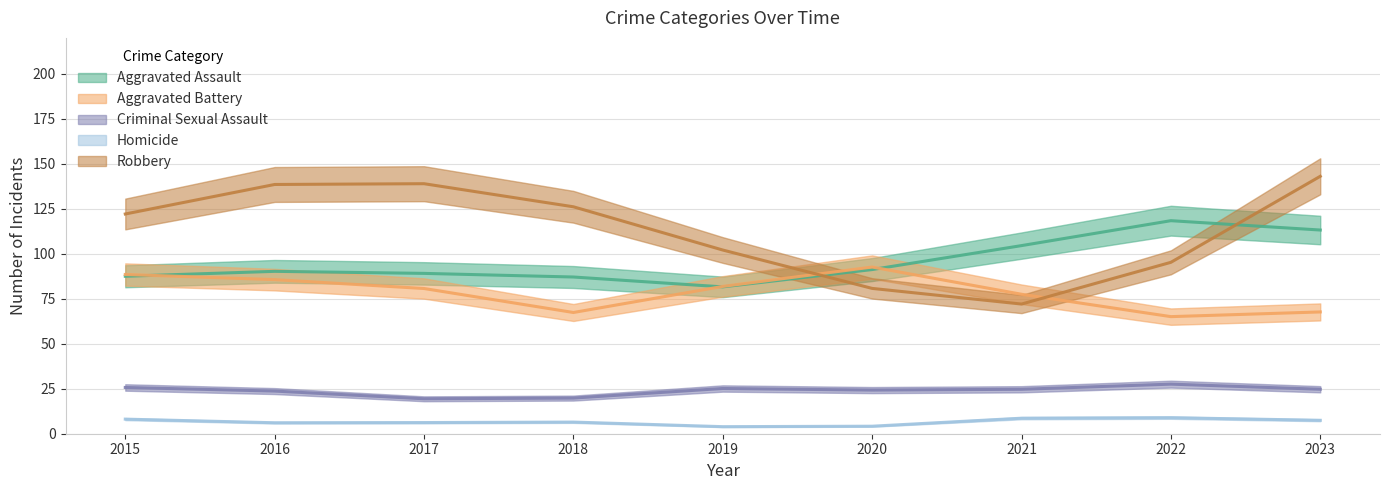

What are all the series names shown in the legend?

Aggravated Assault, Aggravated Battery, Criminal Sexual Assault, Homicide, Robbery